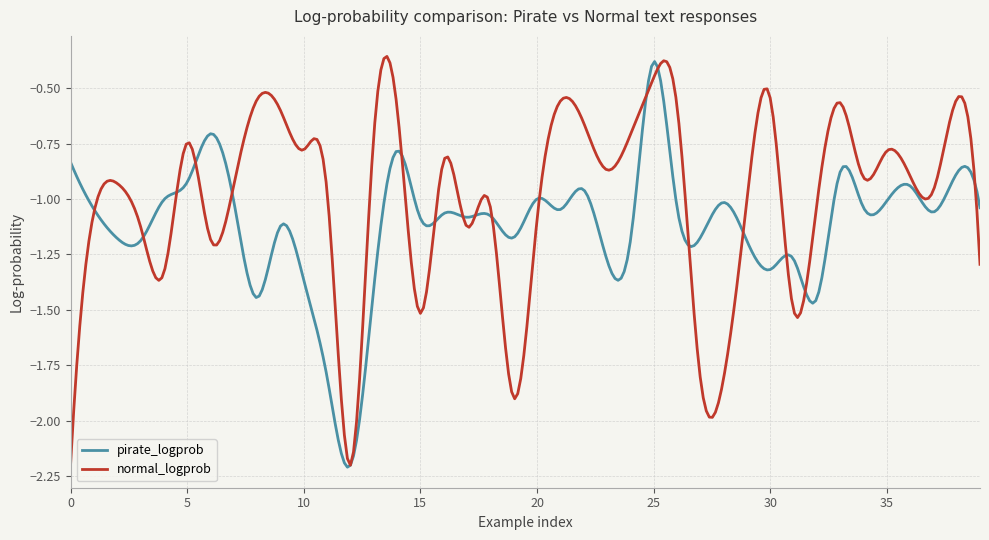

What is the sum of all pirate_logprob values?

-335.8